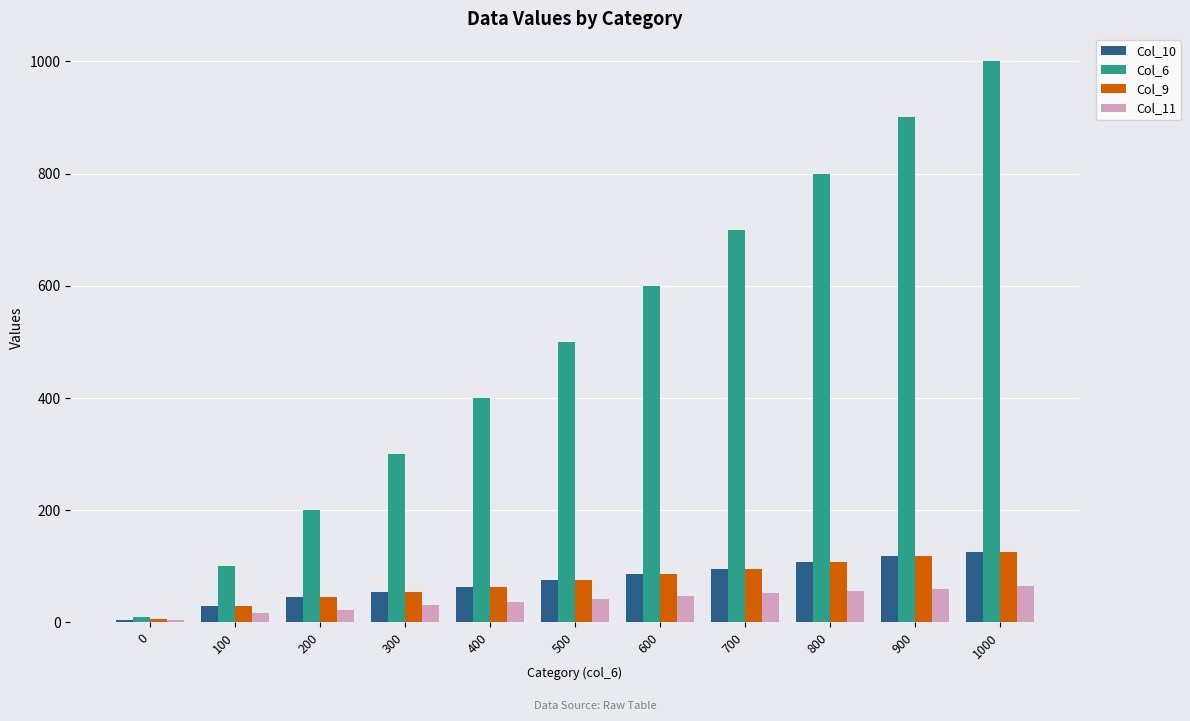

What is the highest value of the Col_10 series?

126.0